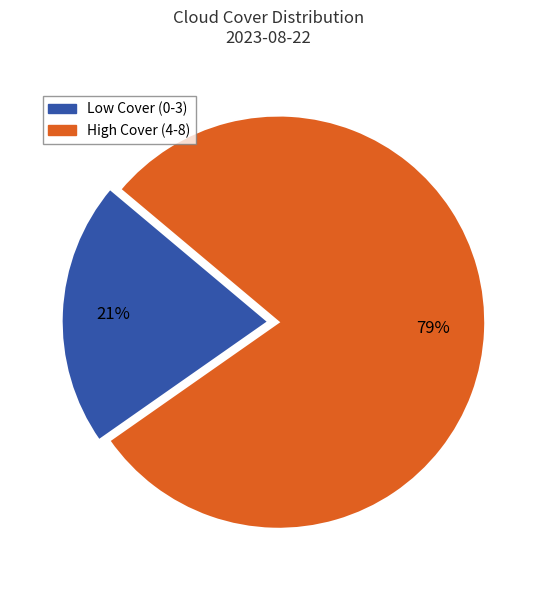

To the nearest percent, what percentage of the pie is Low Cover (0-3)?

21%